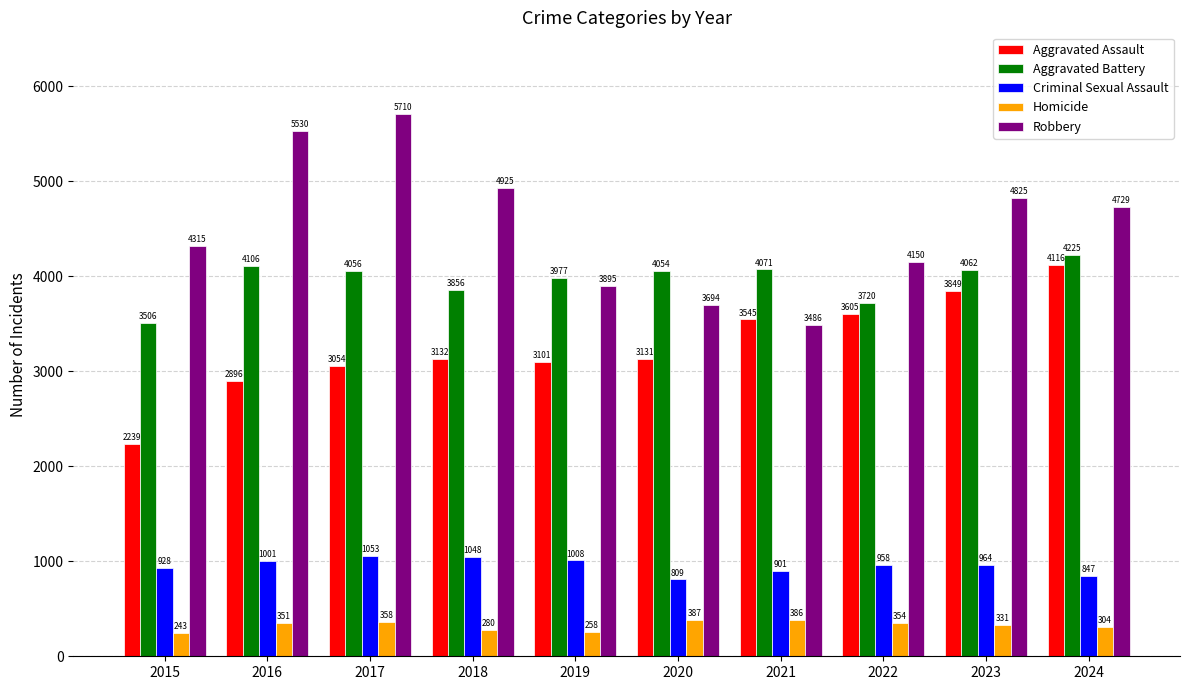

Reading left to right, transcribe all the data shown in this chart.

Aggravated Assault: 2239	2896	3054	3132	3101	3131	3545	3605	3849	4116
Aggravated Battery: 3506	4106	4056	3856	3977	4054	4071	3720	4062	4225
Criminal Sexual Assault: 928	1001	1053	1048	1008	809	901	958	964	847
Homicide: 243	351	358	280	258	387	386	354	331	304
Robbery: 4315	5530	5710	4925	3895	3694	3486	4150	4825	4729